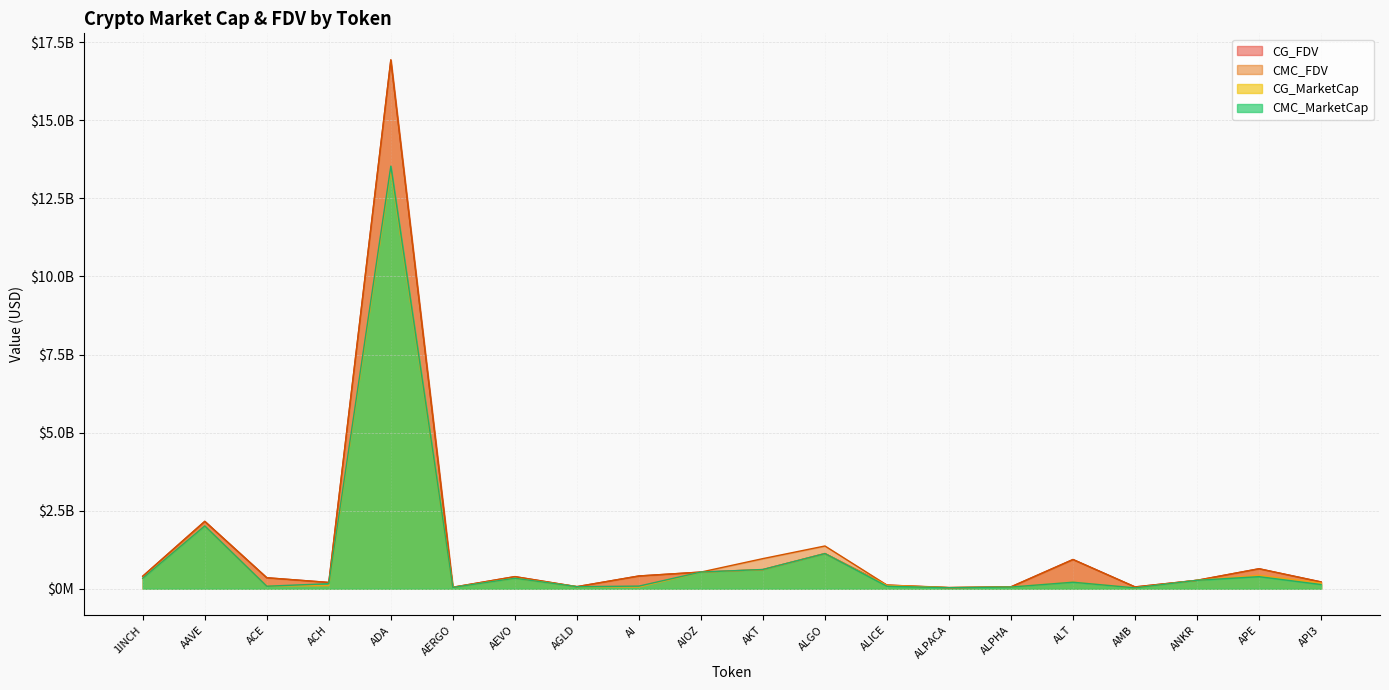

What is the total value across all series at AKT?

2806015357.6